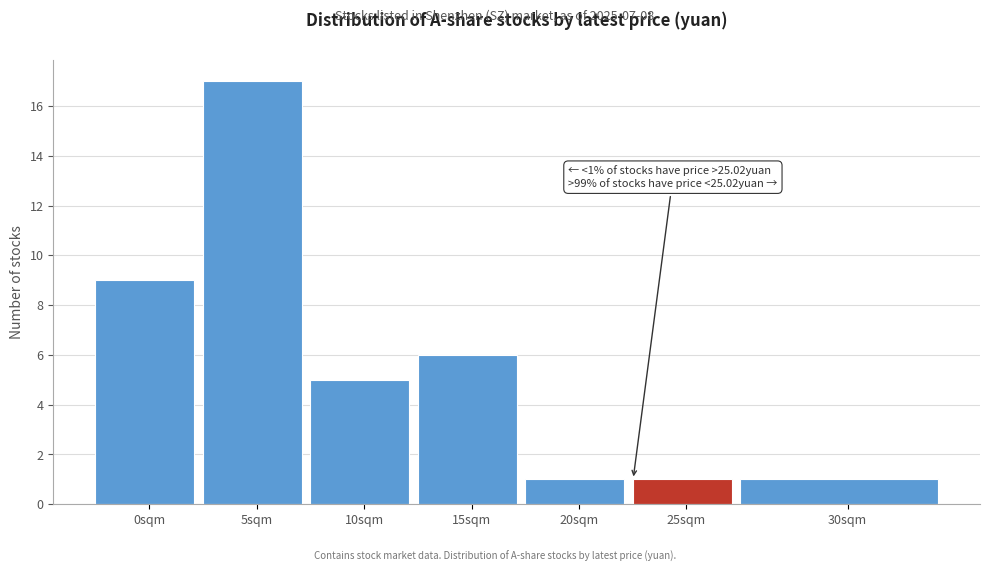

Reading right to left, what are all the values shown in this chart?

30sqm=1	25sqm=1	20sqm=1	15sqm=6	10sqm=5	5sqm=17	0sqm=9